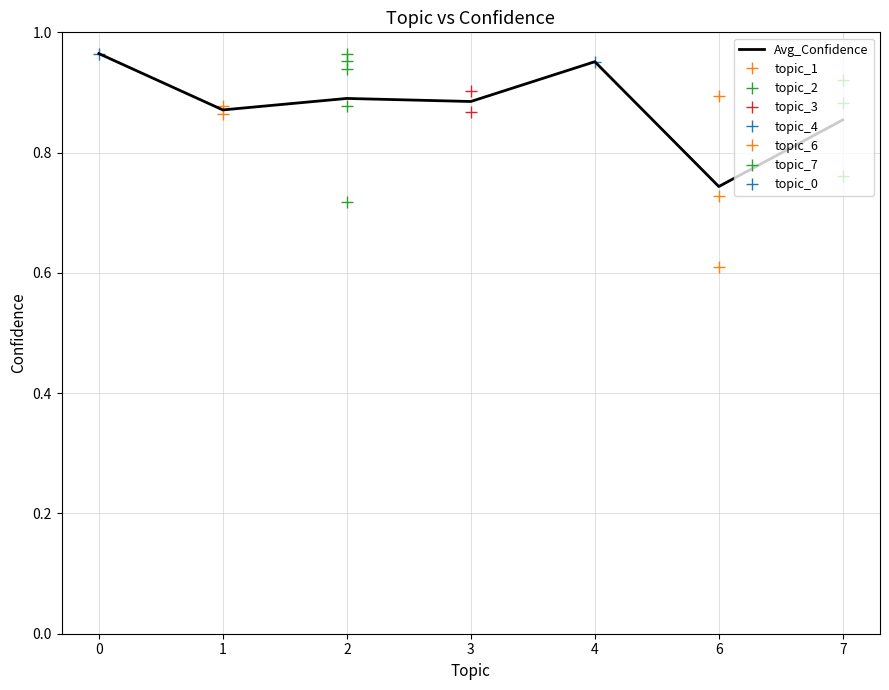

Read the value at 2.

0.9